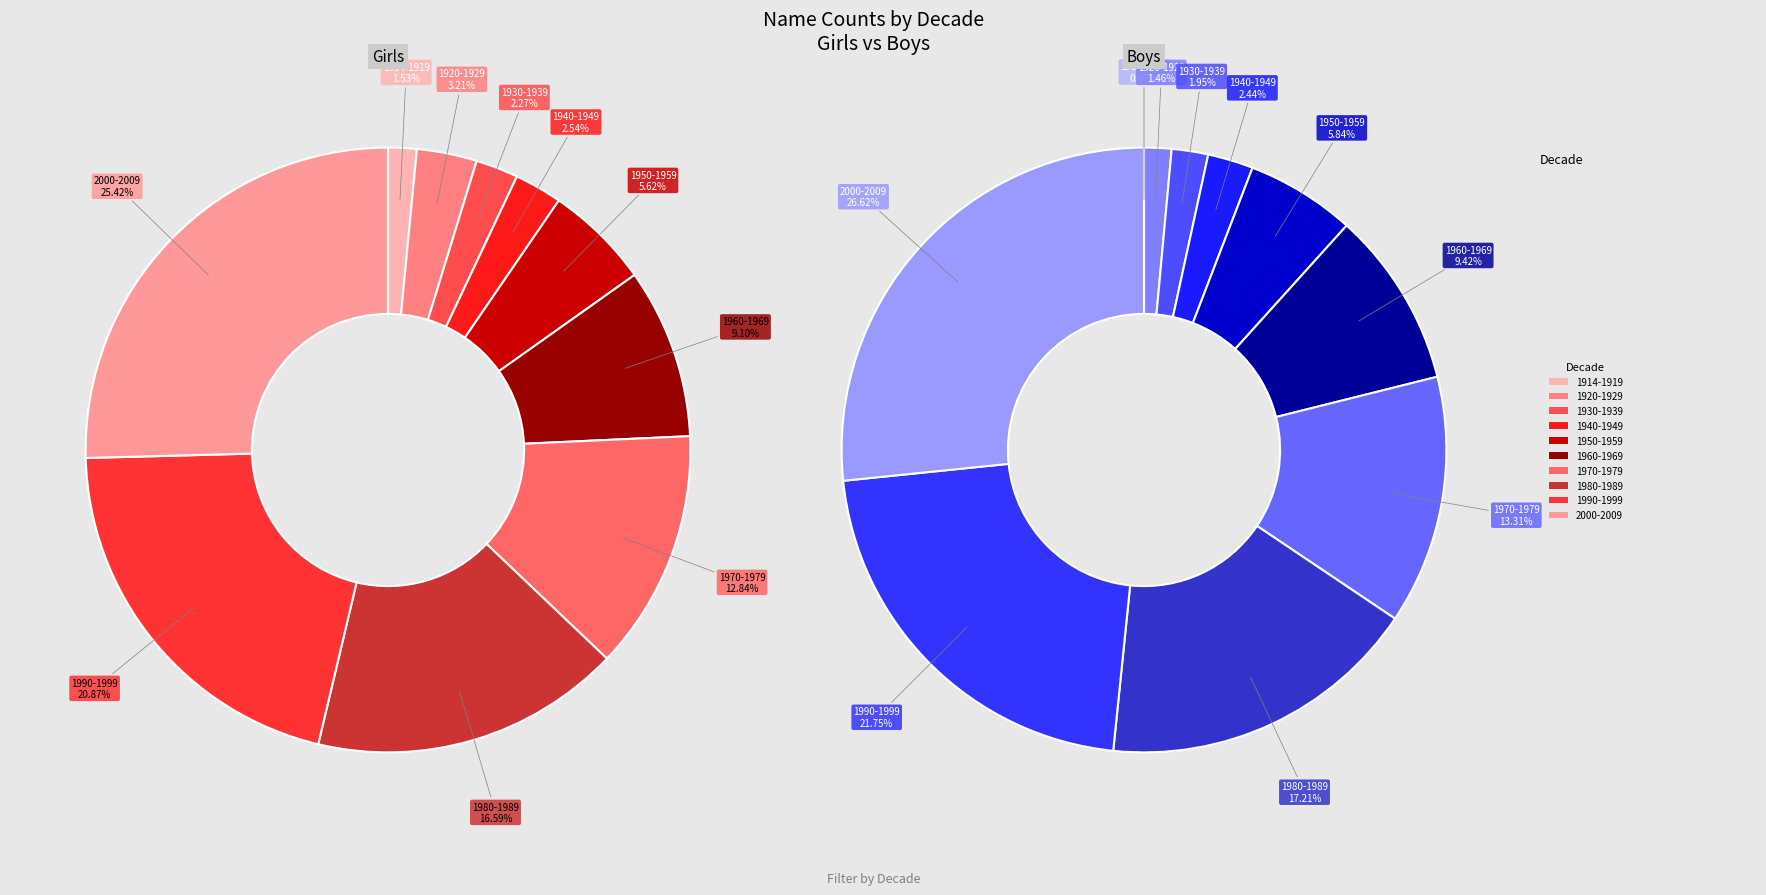

Count the number of slices in the pie.

10